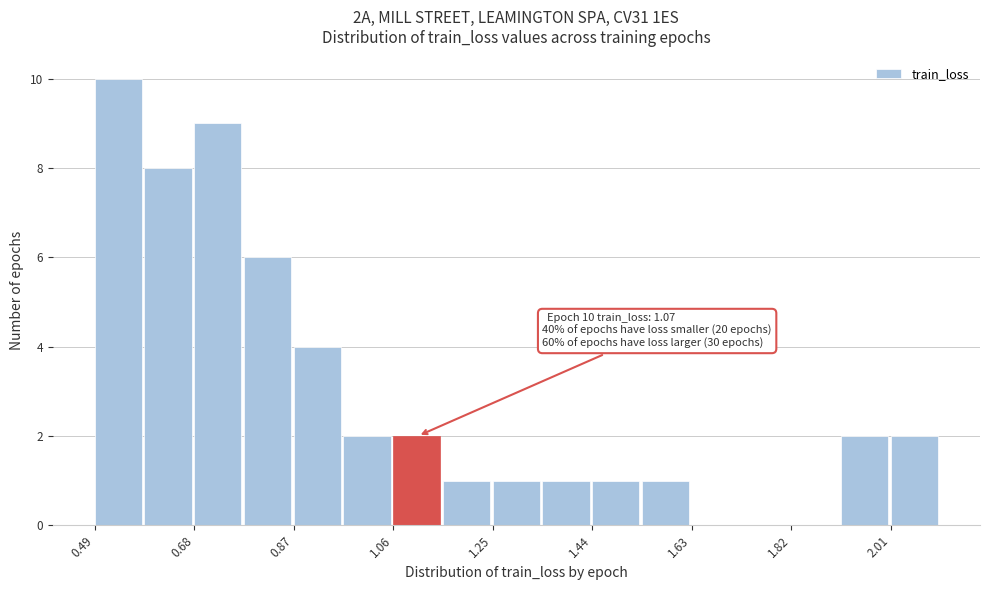

Over which range of the x-axis is the bar tallest?

0.50 to 0.58